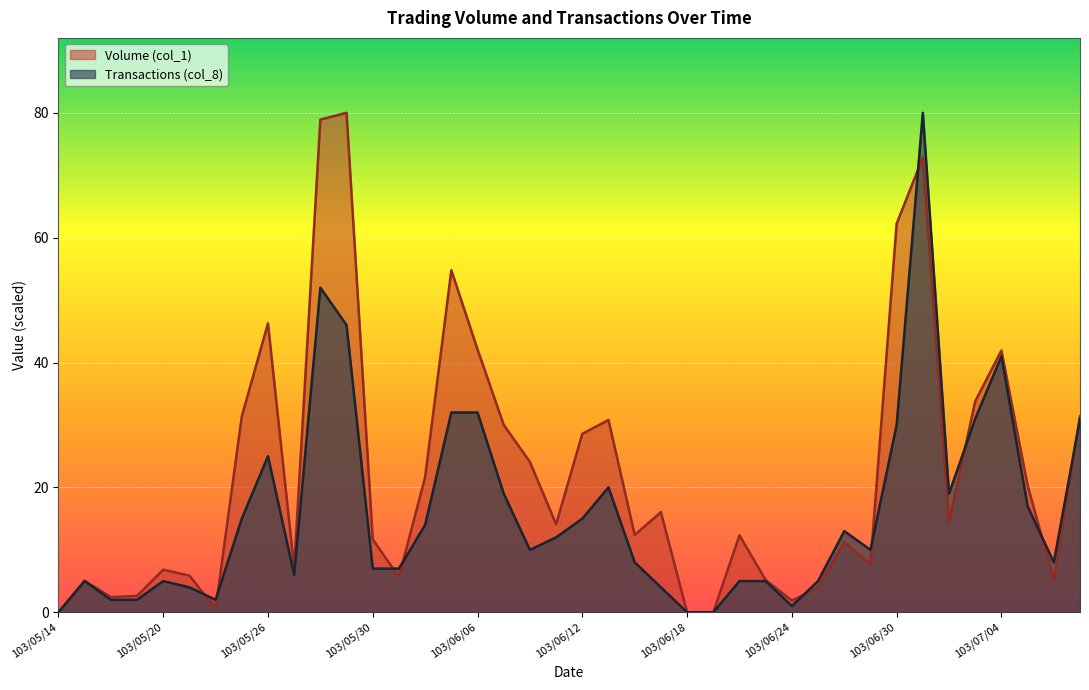

How many times do Volume (col_1) and Transactions (col_8) cross each other?

10